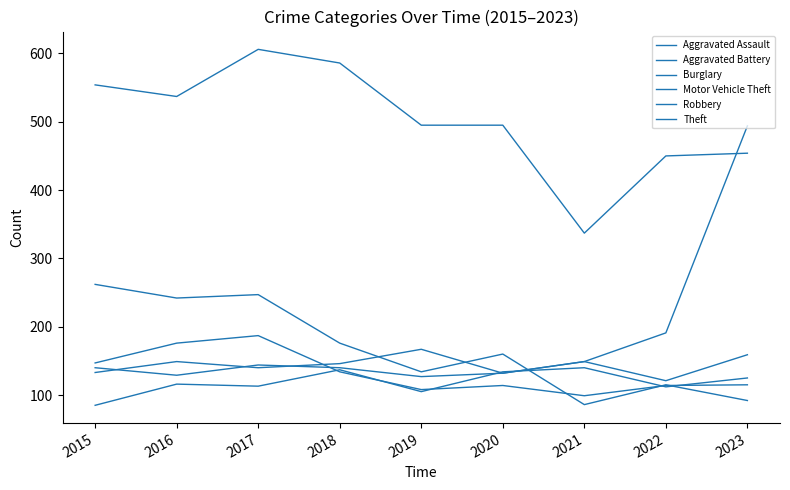

Does the chart display data point markers on the line(s)?

No